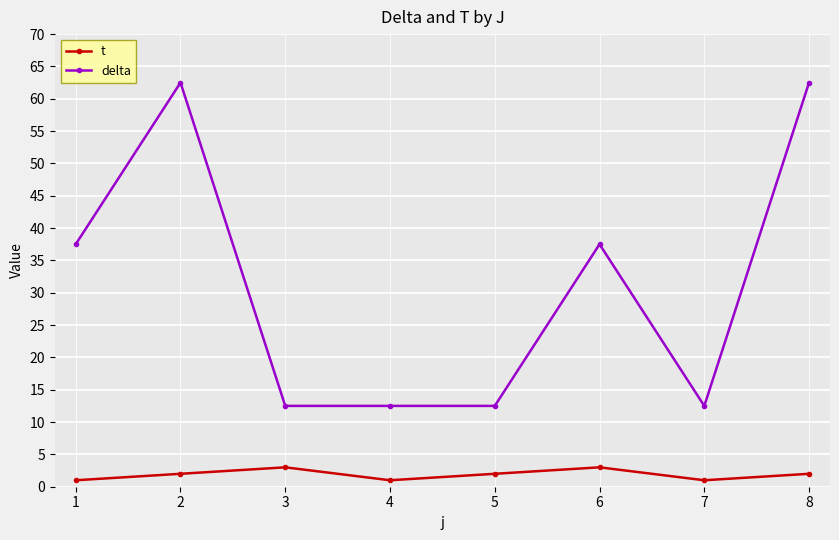

True or false: t has a value of 1.0 at 4.

True